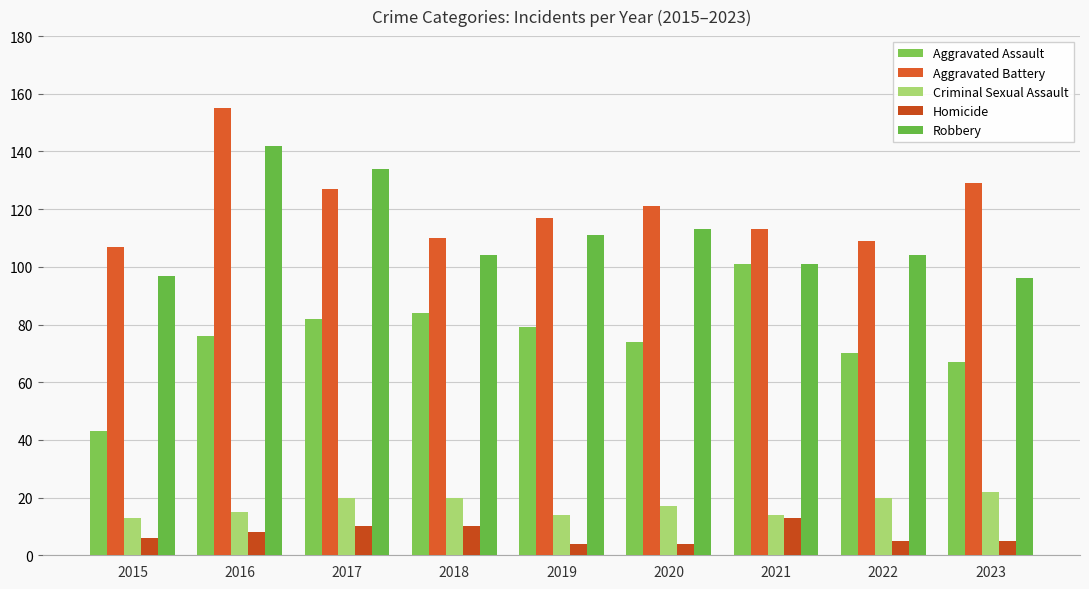

True or false: Aggravated Assault has a value of 67 at 2023.

True